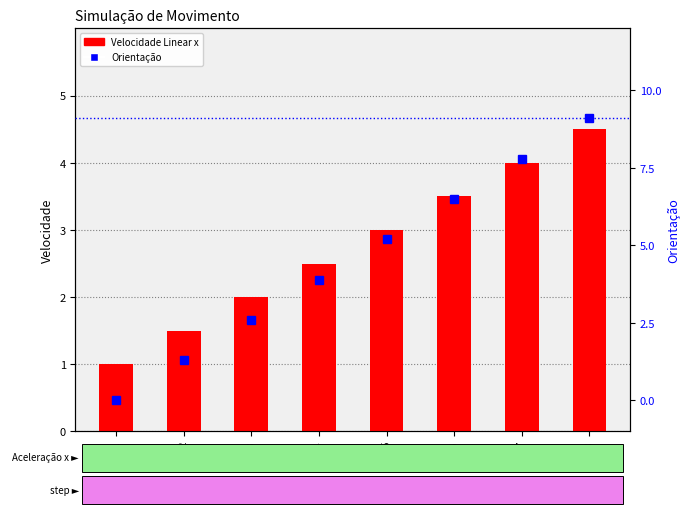

At which category is the sum across all series the highest?

8